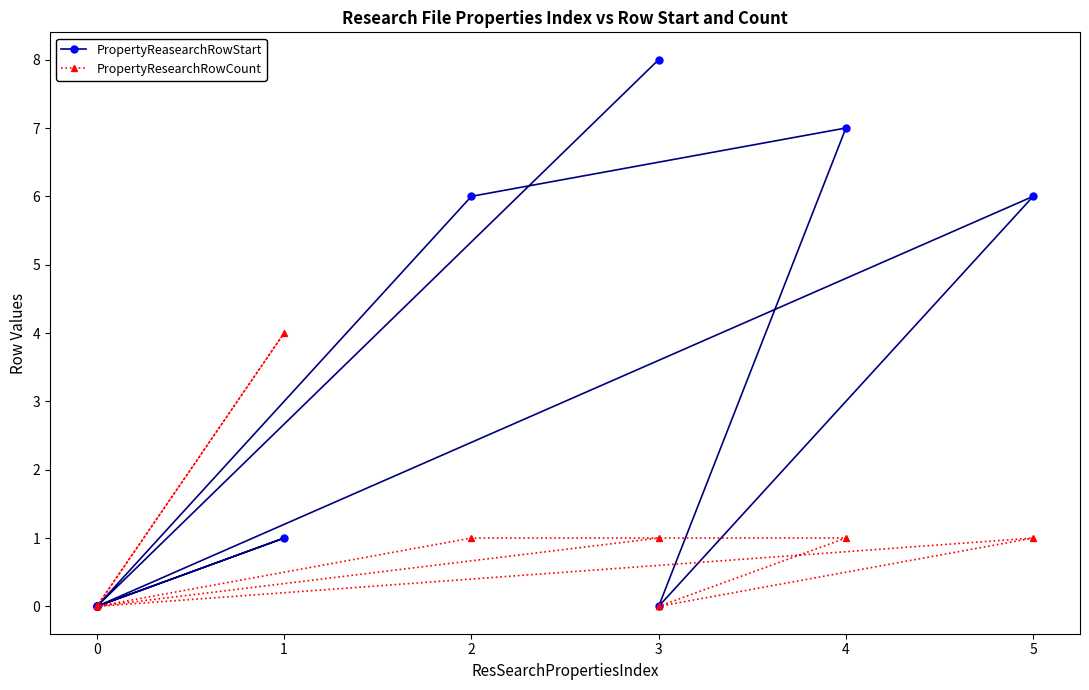

At how many categories does at least one series exceed 3?

5